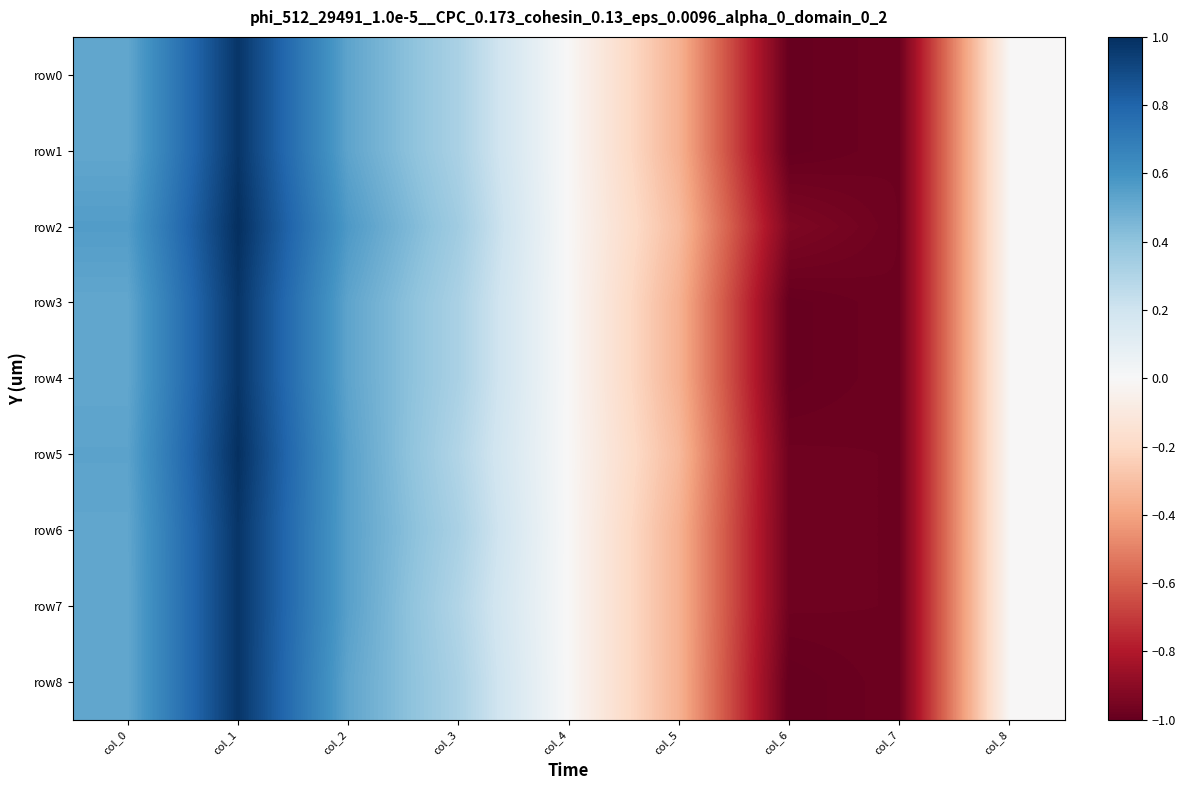

Which series has the widest spread of values?

row2